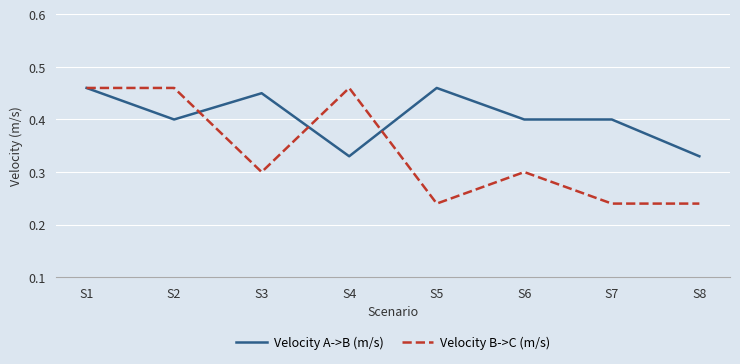

What are all the series names shown in the legend?

Velocity A->B (m/s), Velocity B->C (m/s)